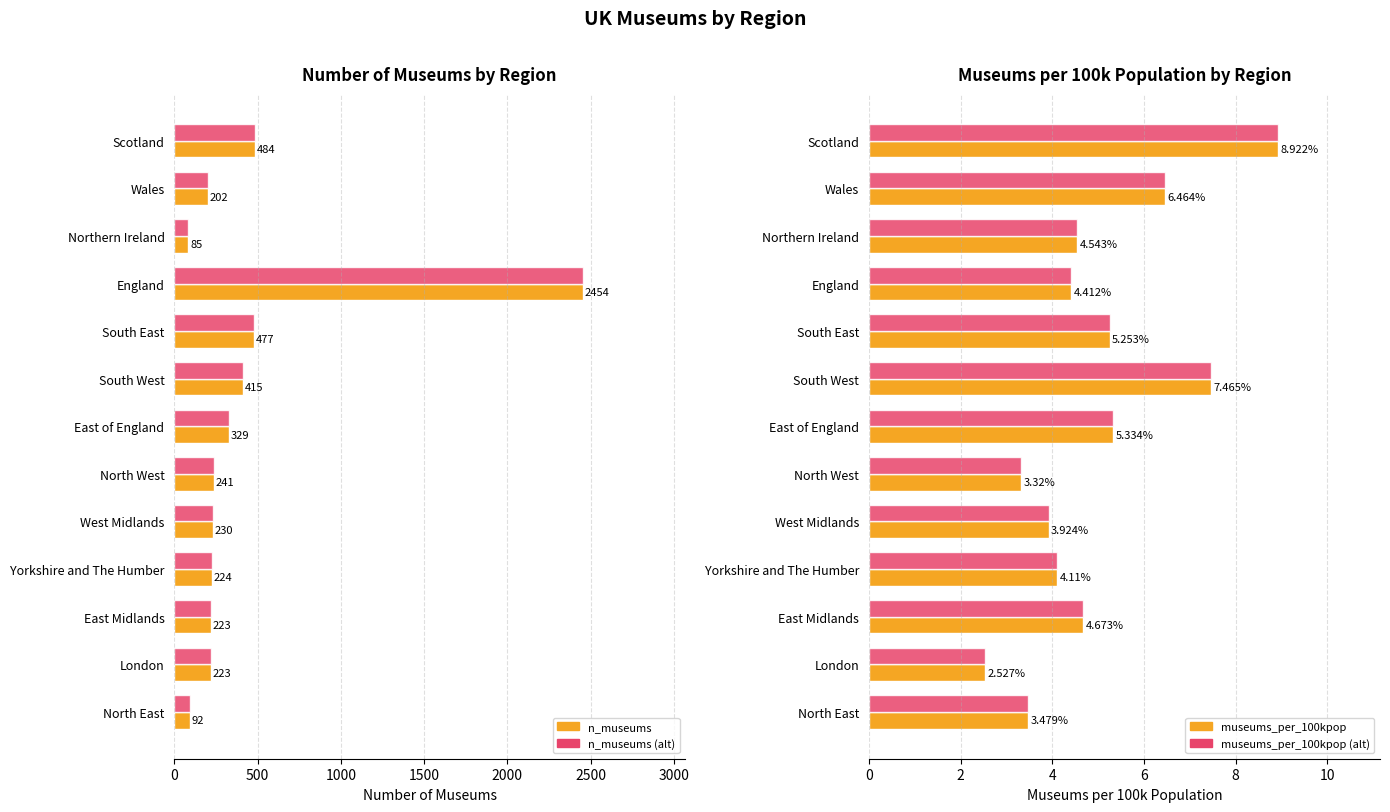

What is the minimum value shown in the chart?

2.5